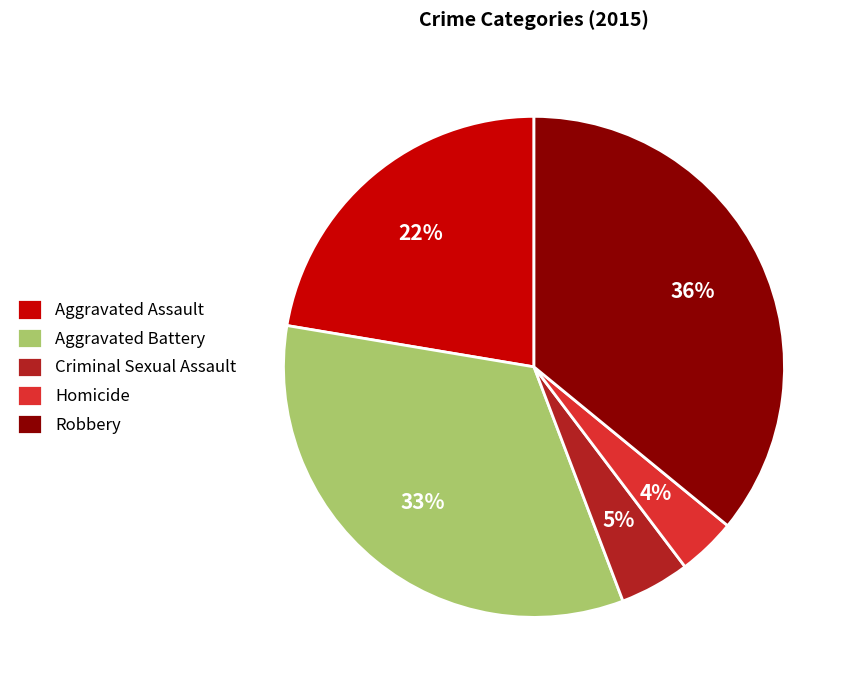

Is Robbery the majority of the pie?

No